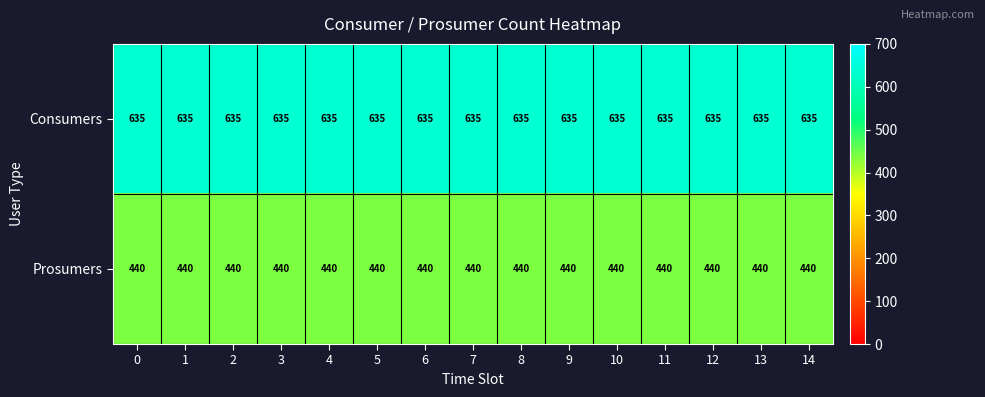

Is it true that Prosumers equals 440 at 10?

True